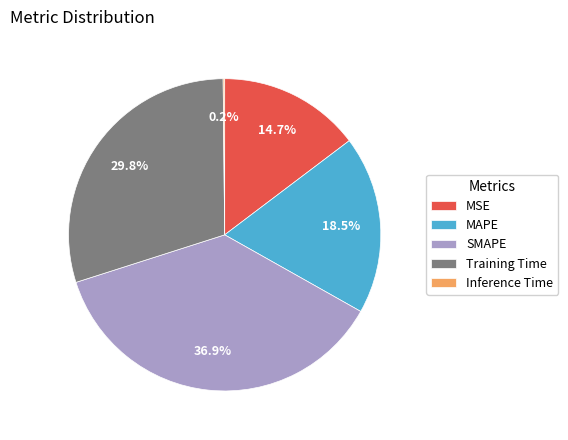

Do MSE and SMAPE together represent more than half of the pie?

Yes